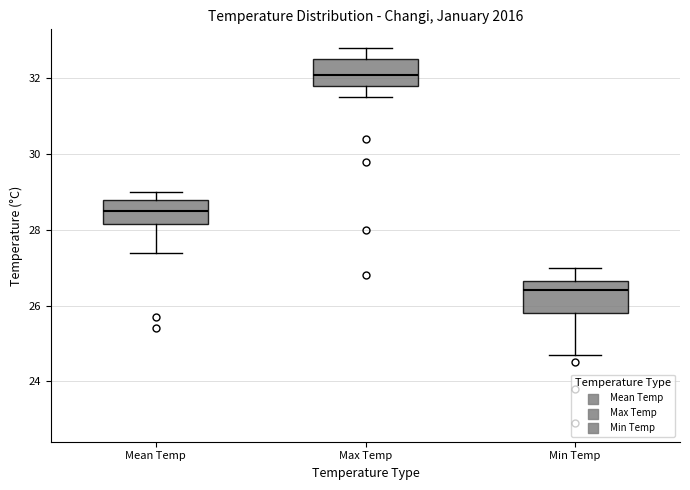

Where is the lower edge of the box for Min Temp on the y-axis? The values are not printed on the chart, so give them approximately, as read against the axis.

25.8